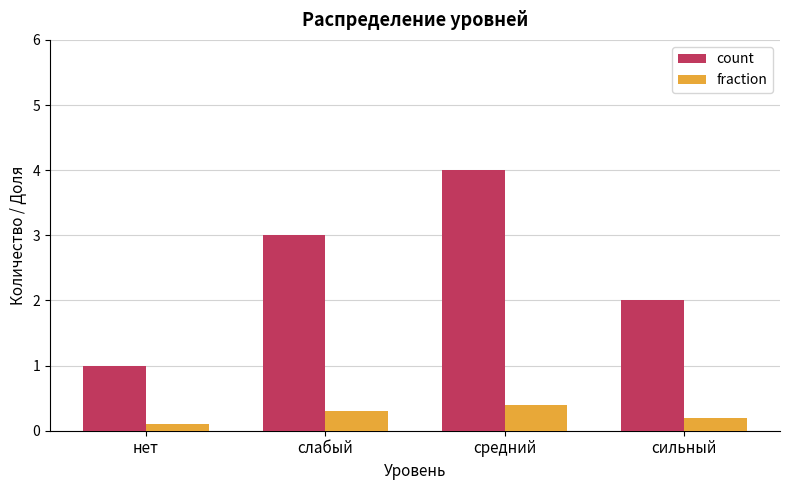

What is the maximum value for fraction?

0.4